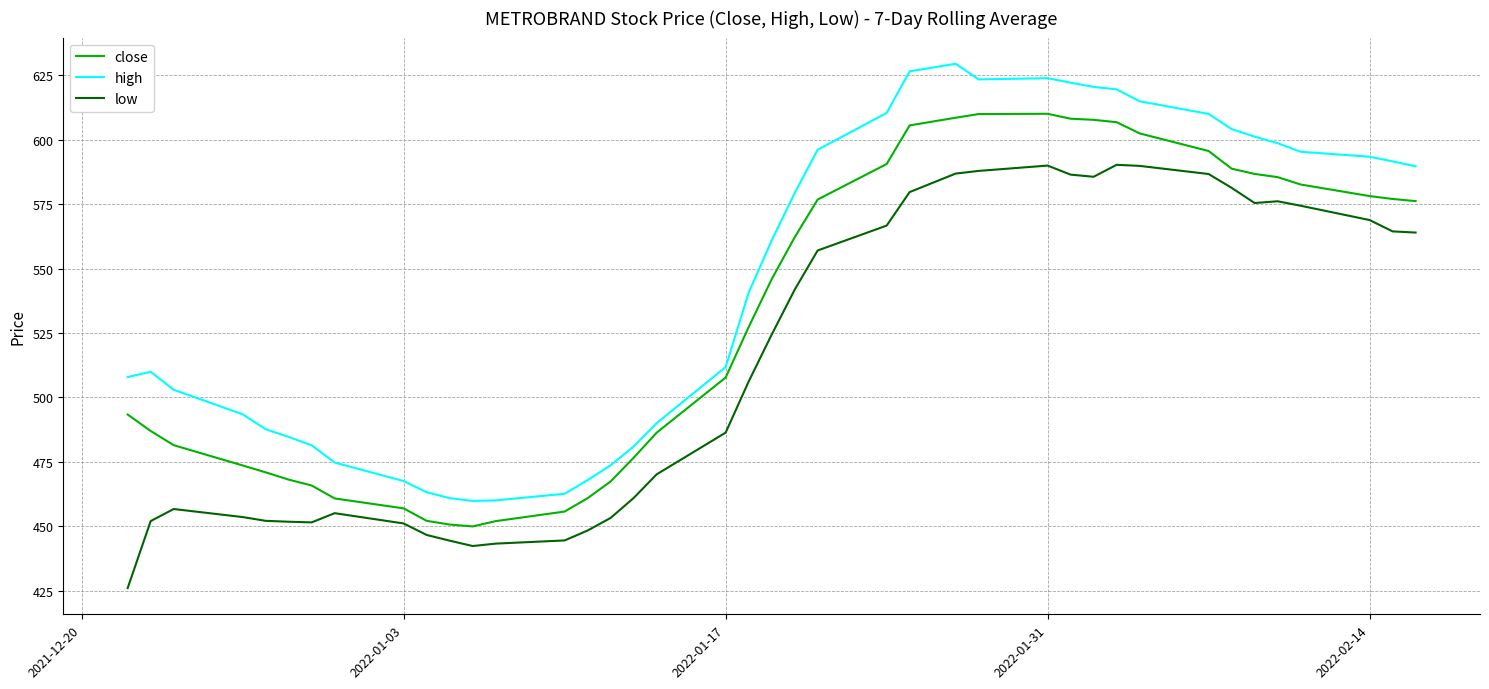

List the series in order of their overall mean, lowest first.

low, close, high